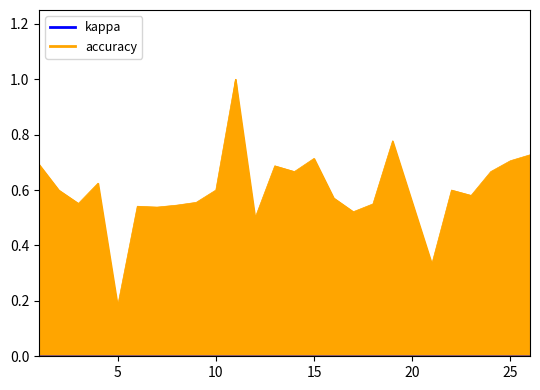

Does the chart display data point markers on the line(s)?

No